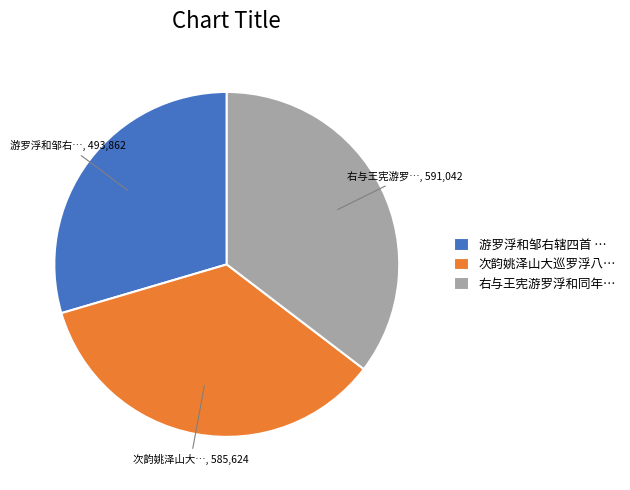

Is the sum of 游罗浮和邹右辖四首 … and 次韵姚泽山大巡罗浮八… greater than half?

Yes